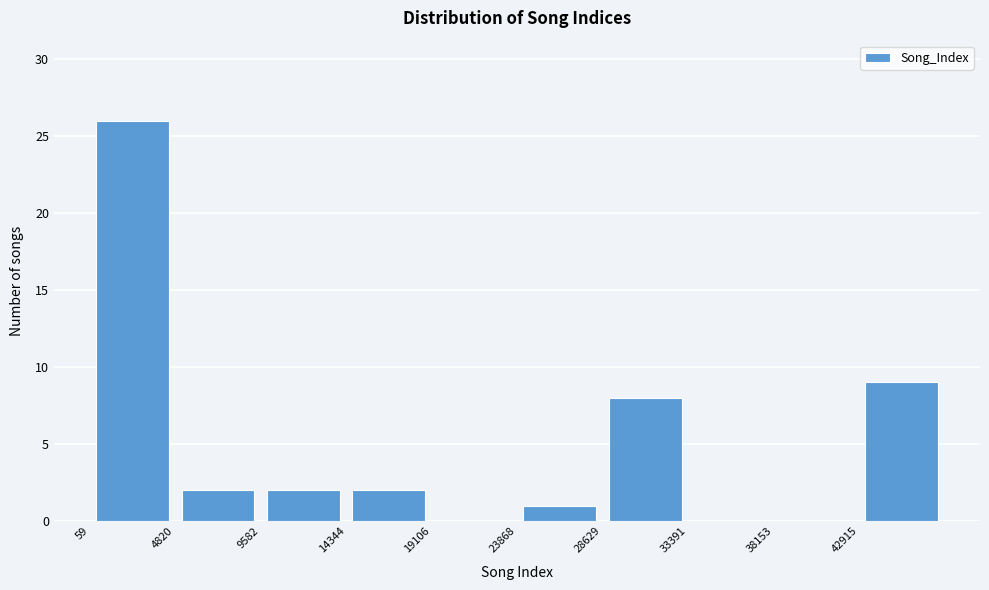

How tall is the bar that spans 5000 to 9500 on the x-axis? Neither the bar edges nor the heights are printed on the chart, so give them approximately, as read against the axes.

2